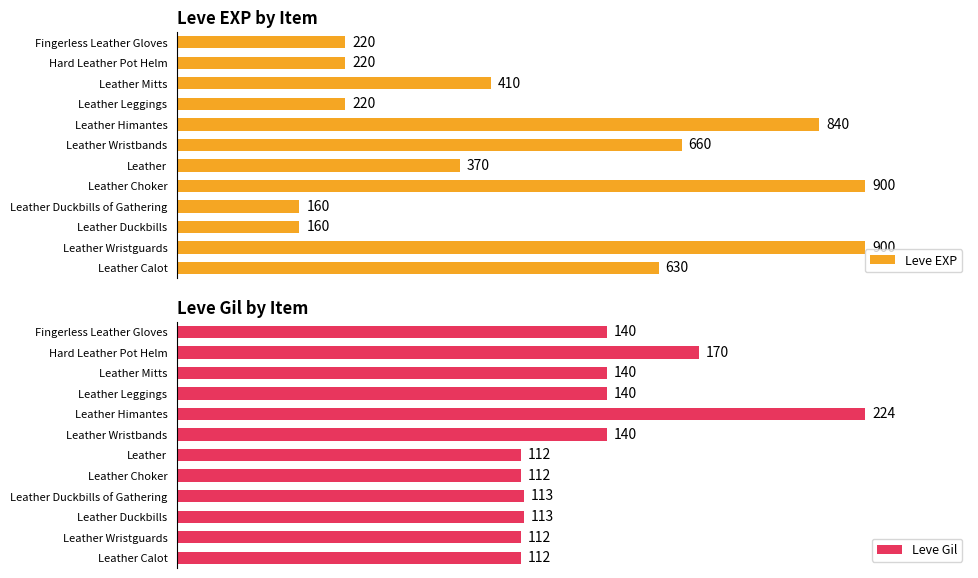

Which series has the largest total across all categories?

Leve EXP